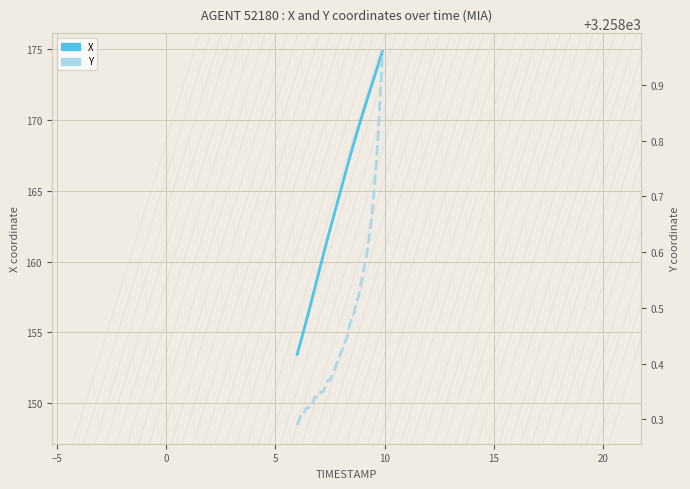

True or false: Y has more than 1 points higher than both neighbors.

False